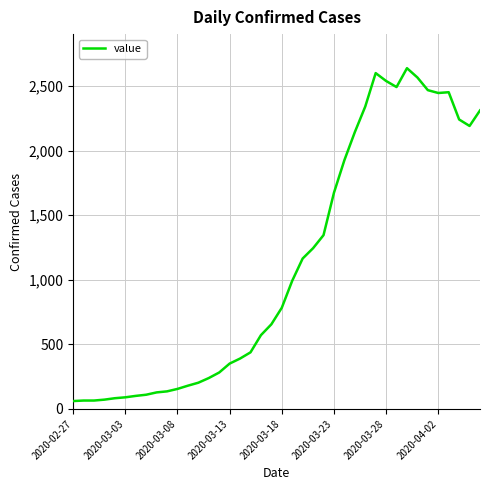

What is the average value?

1123